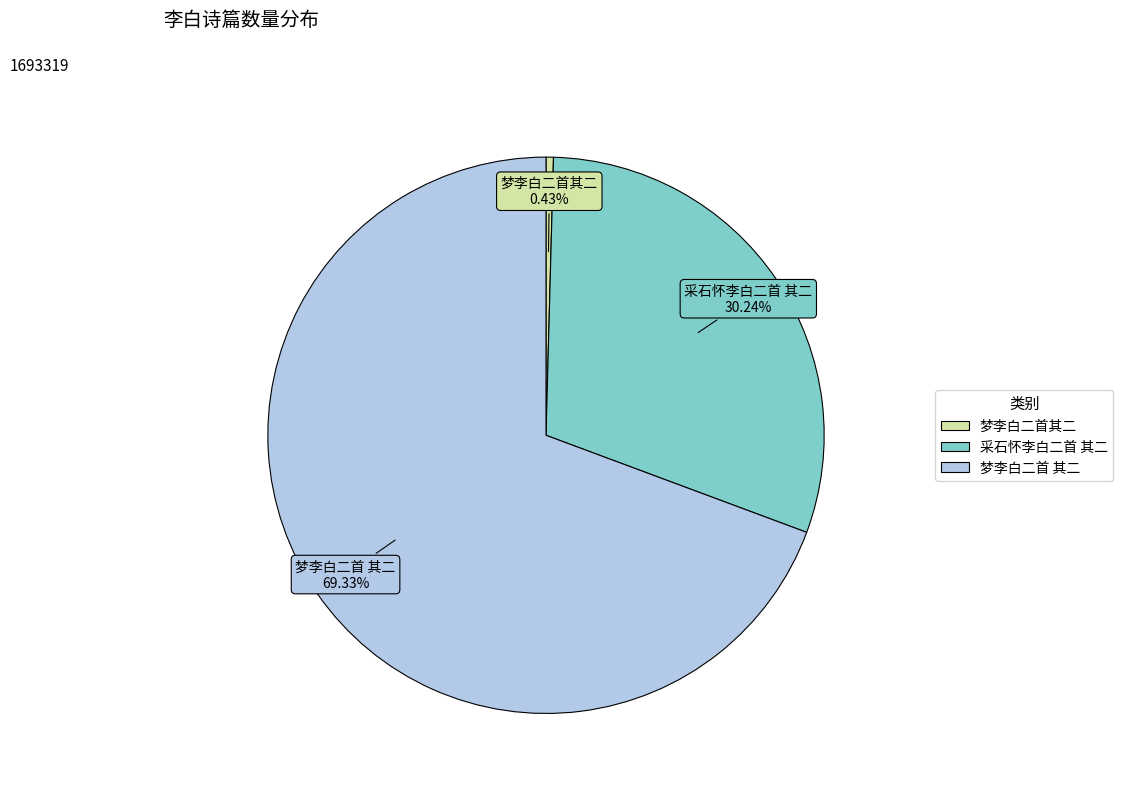

Combined, what portion of the pie is 采石怀李白二首 其二 and 梦李白二首其二?

30.7%